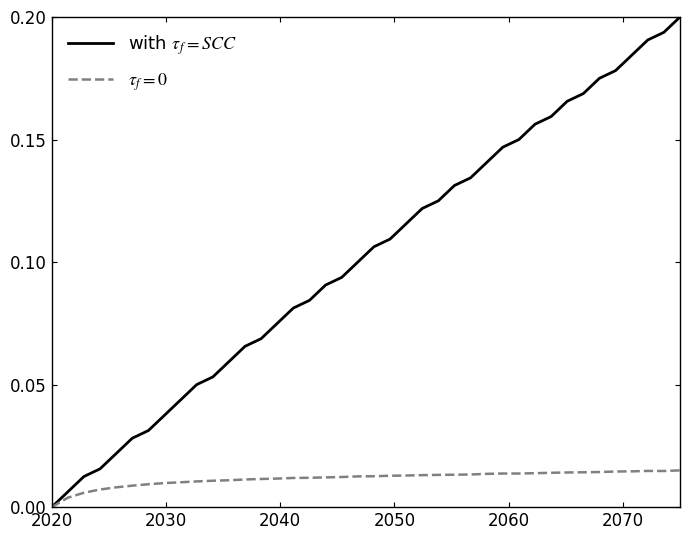

Is this an area chart (filled region under the line)?

No